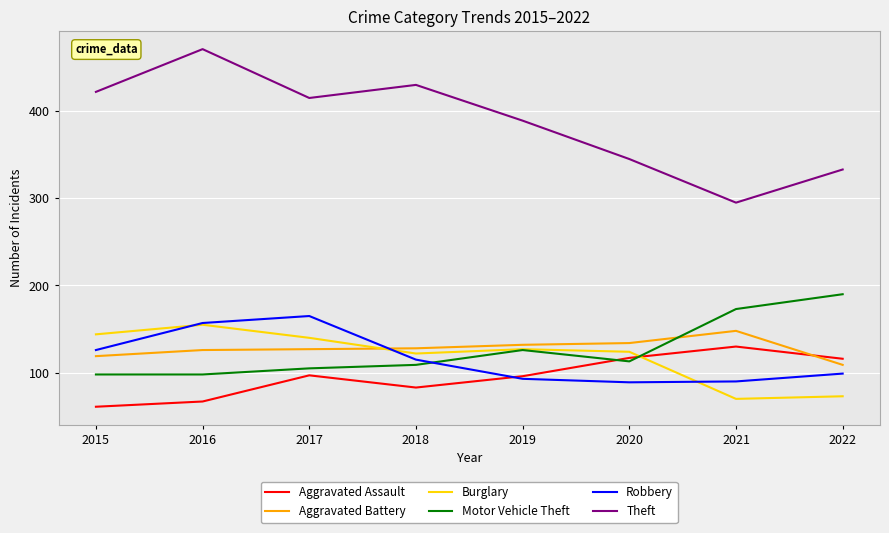

Where is Robbery nearest to the value 127?

2015